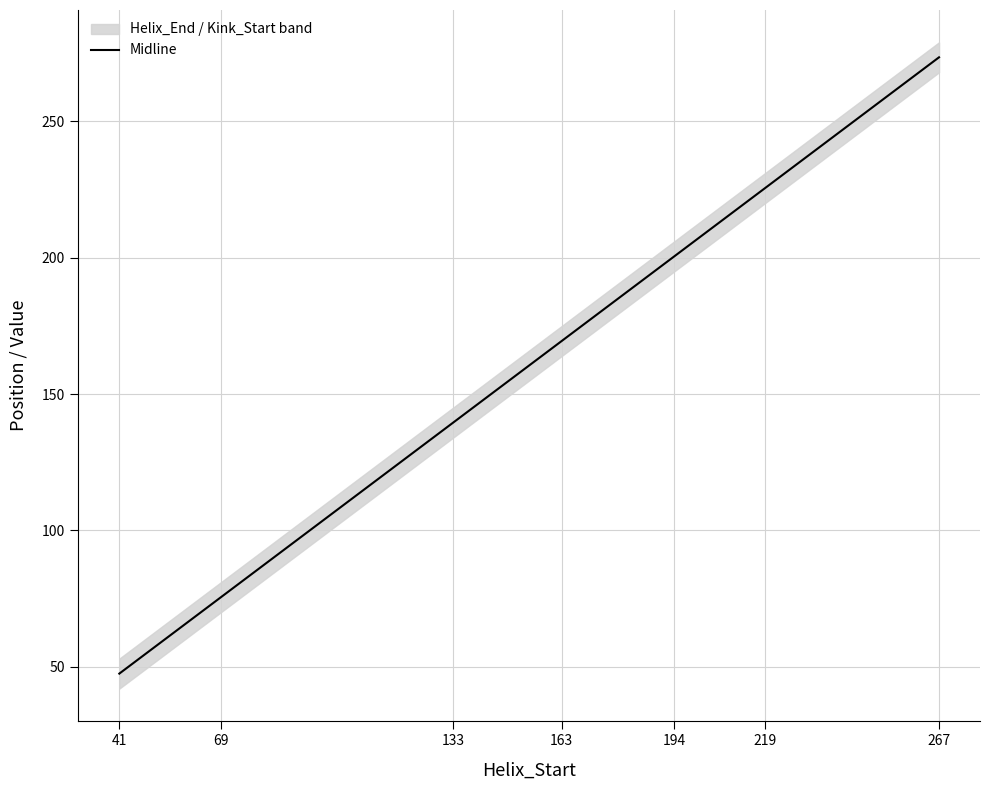

Which has a higher value, 163 or 194?

194